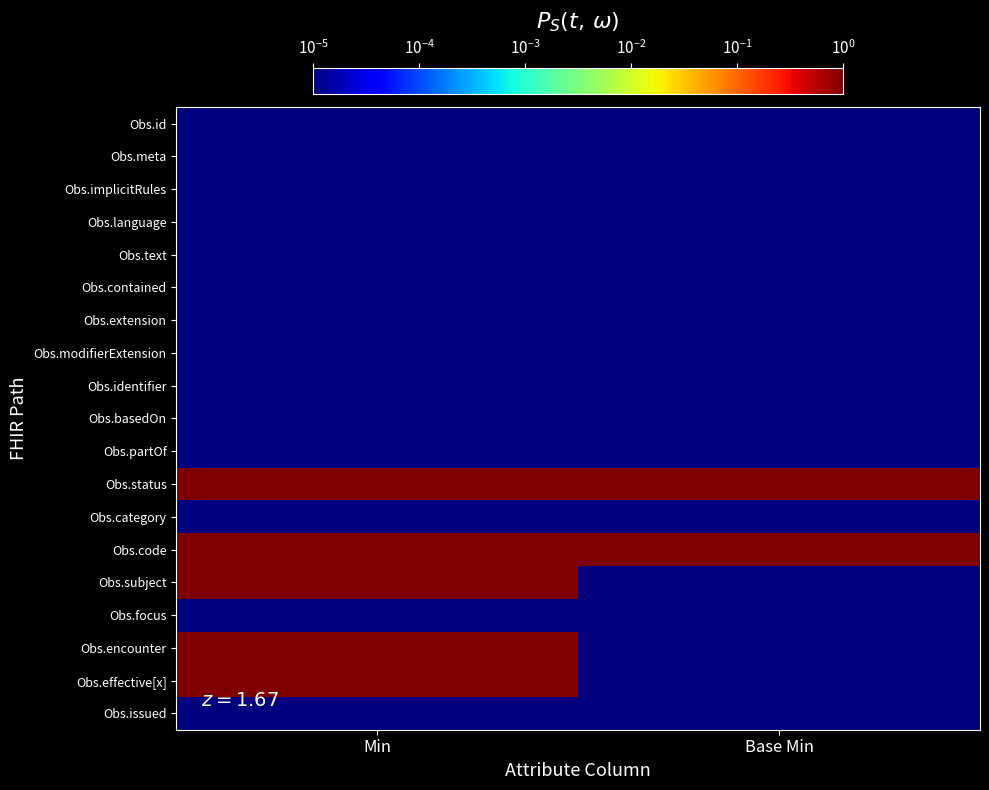

Which series changed the most between Min and Base Min?

Obs.subject